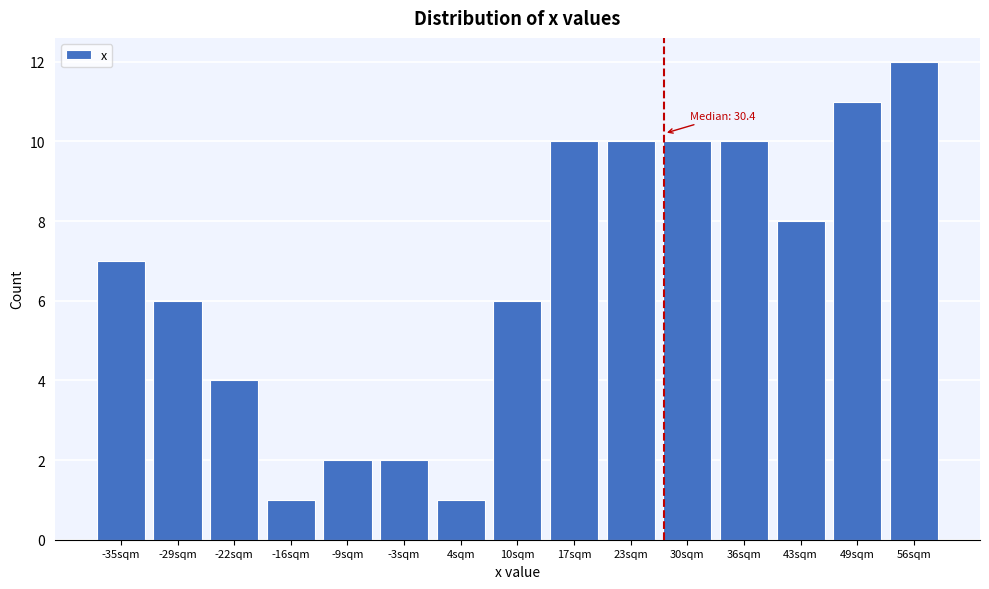

Reading right to left, what are all the values shown in this chart?

56sqm=12	49sqm=11	43sqm=8	36sqm=10	30sqm=10	23sqm=10	17sqm=10	10sqm=6	4sqm=1	-3sqm=2	-9sqm=2	-16sqm=1	-22sqm=4	-29sqm=6	-35sqm=7